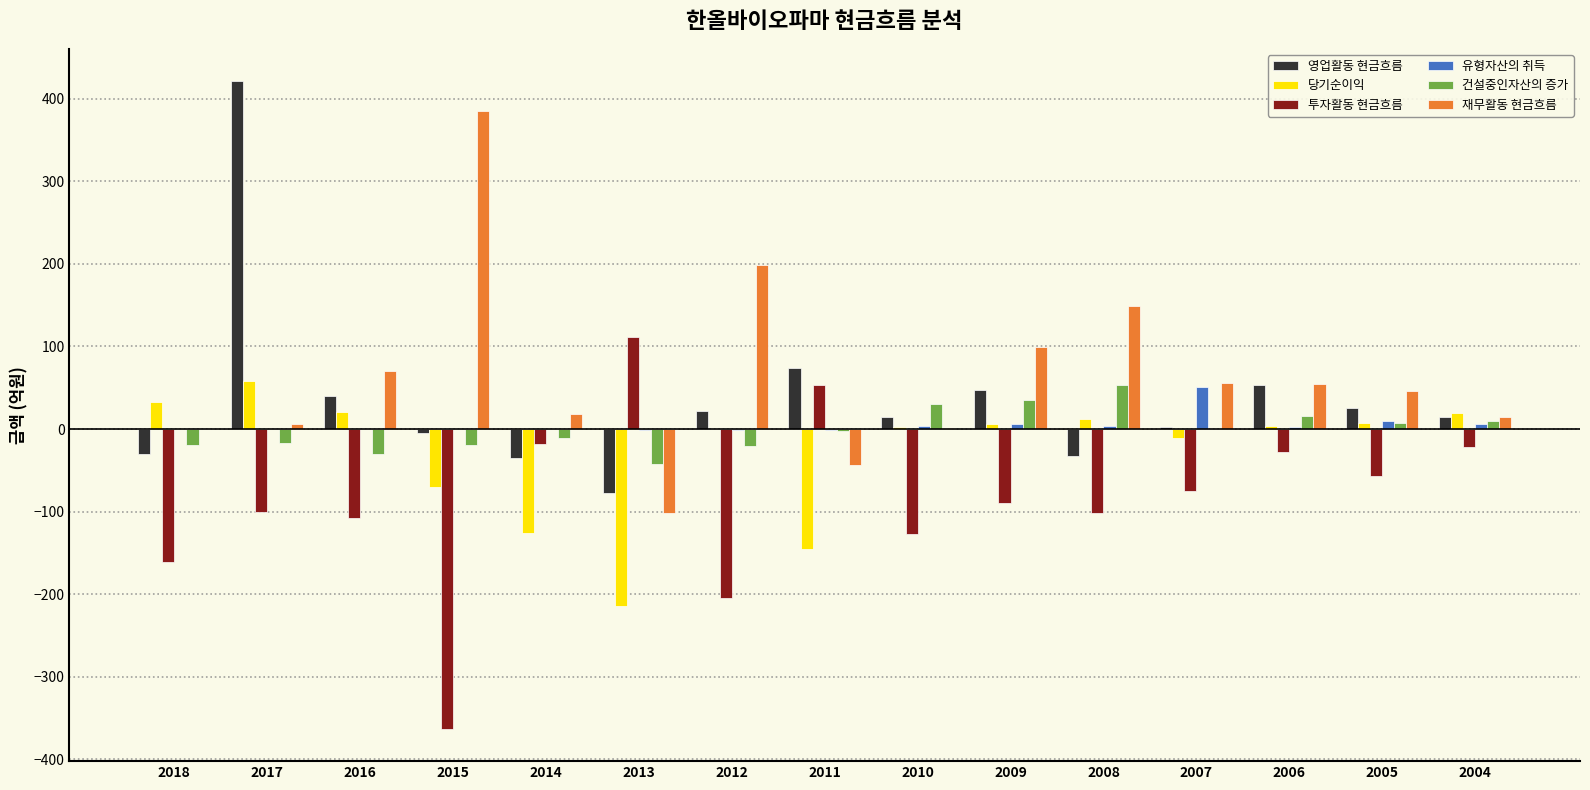

Which category has the highest value in the 당기순이익 series?

2017